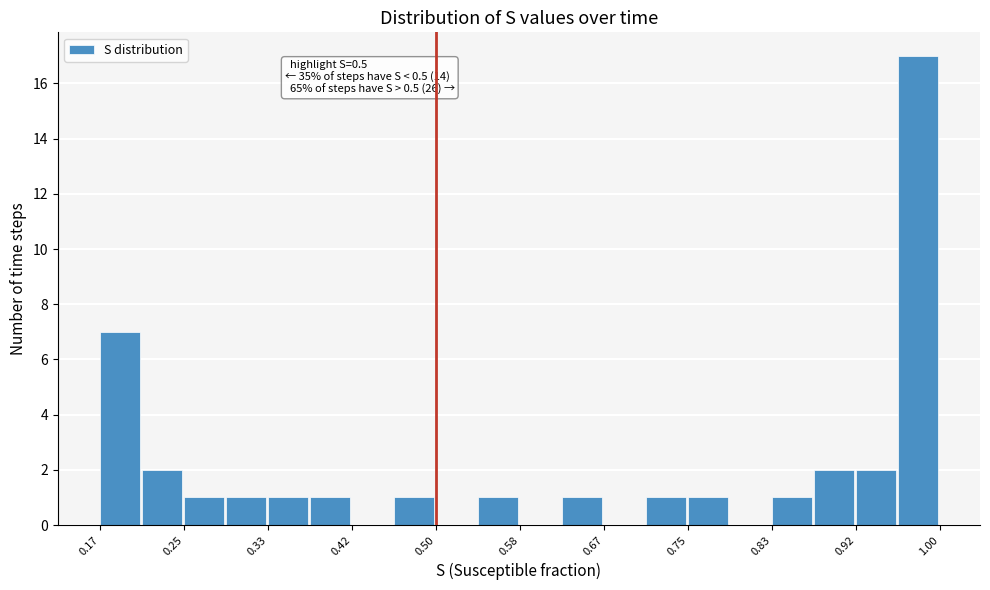

Over which range of the x-axis is the bar tallest?

0.96 to 1.00